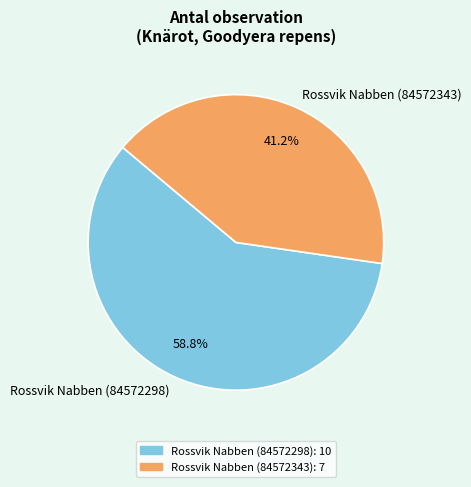

True or false: Rossvik Nabben (84572343) accounts for 35% of the total.

False